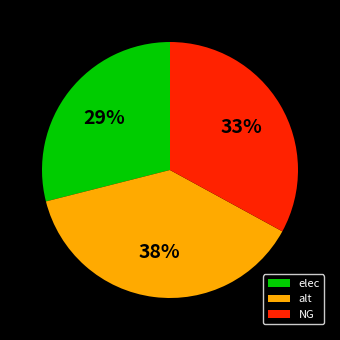

True or false: alt accounts for 38% of the total.

True